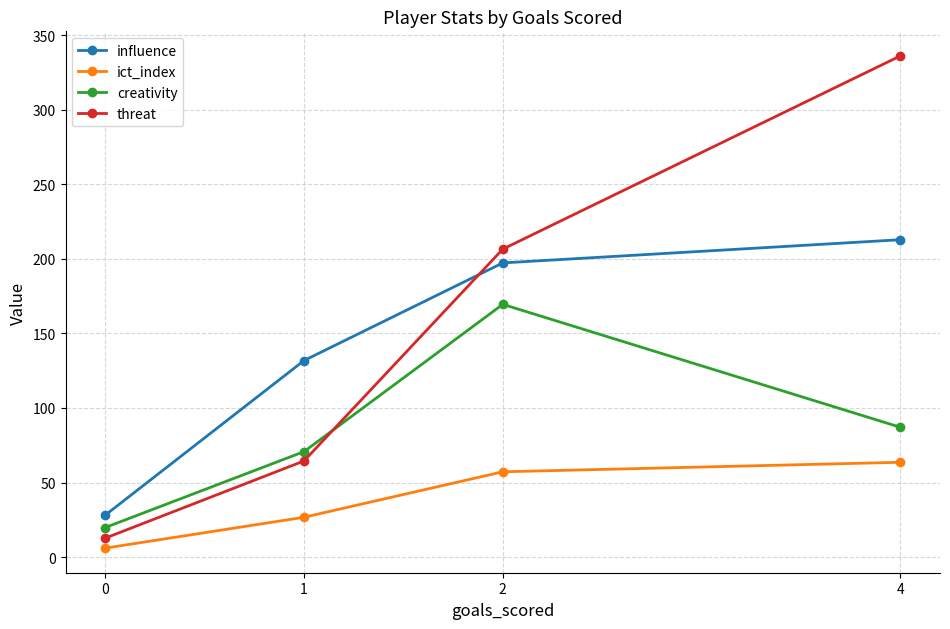

True or false: creativity and threat intersect in this chart.

True